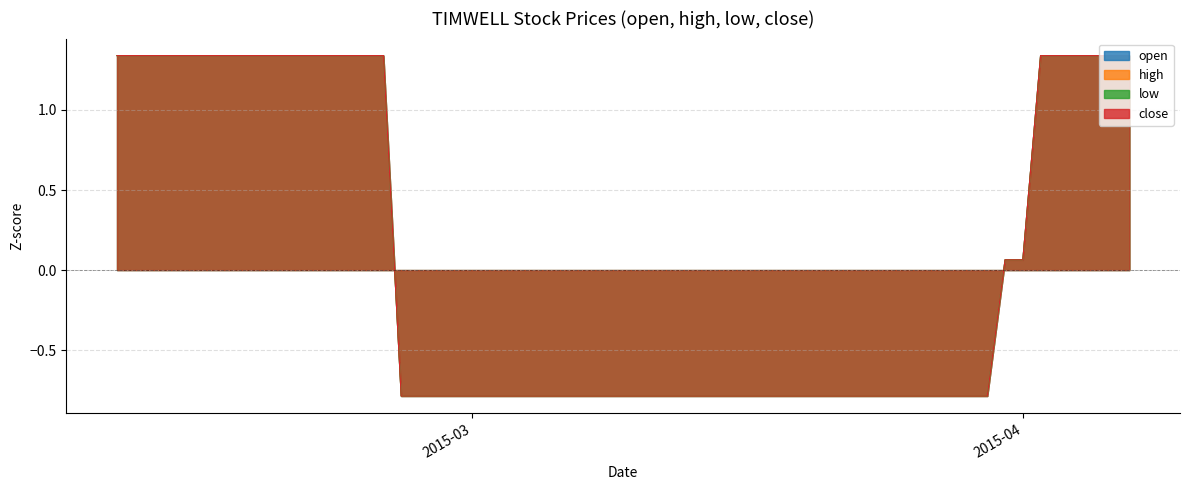

What is the total value across all series at 2015-02-17?

5.4